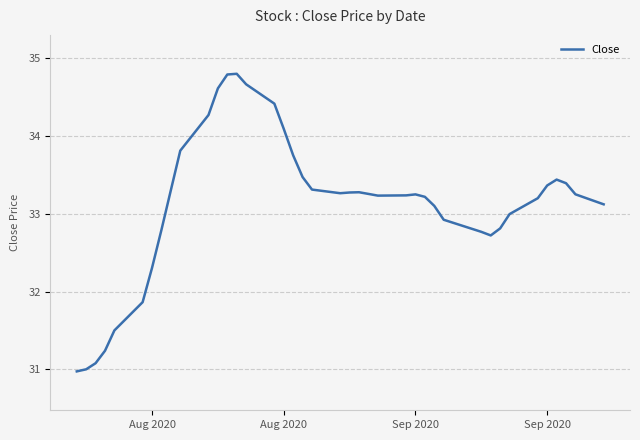

What is the sum of all values?

1325.2